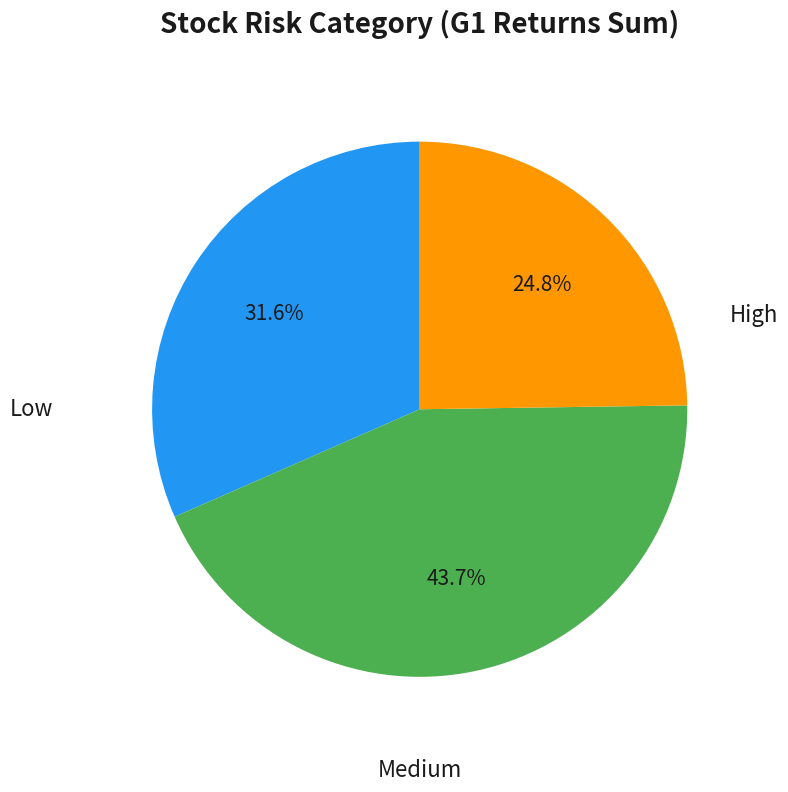

Is there any slice that represents more than half of the pie?

No